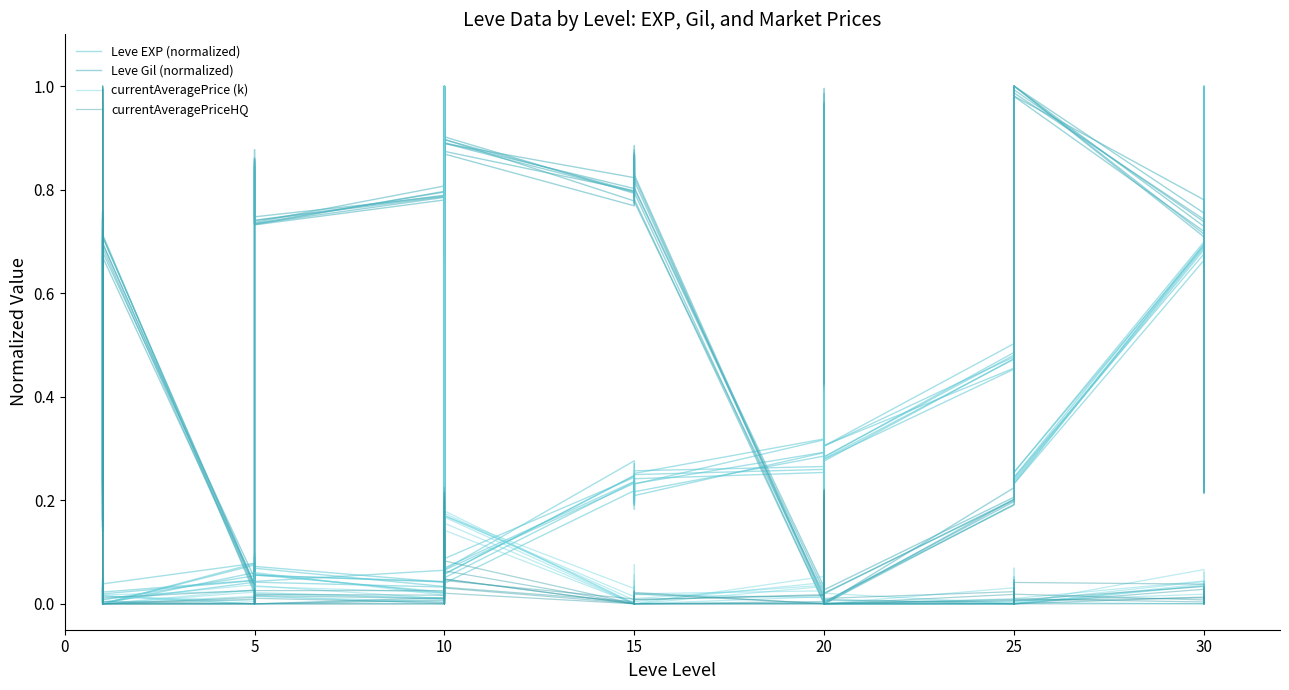

Between which two adjacent categories do currentAveragePriceHQ and Leve Gil (normalized) first intersect?

5 and 10